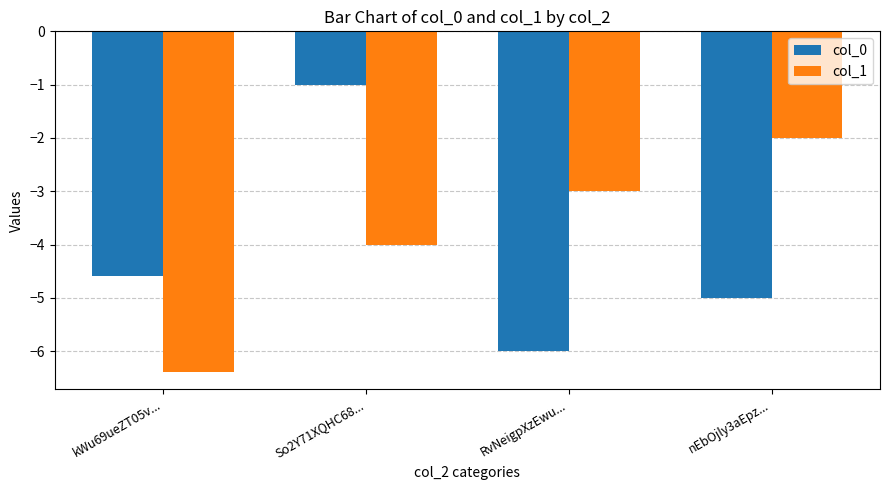

Where does the col_0 series first go above -4?

So2Y71XQHC68...